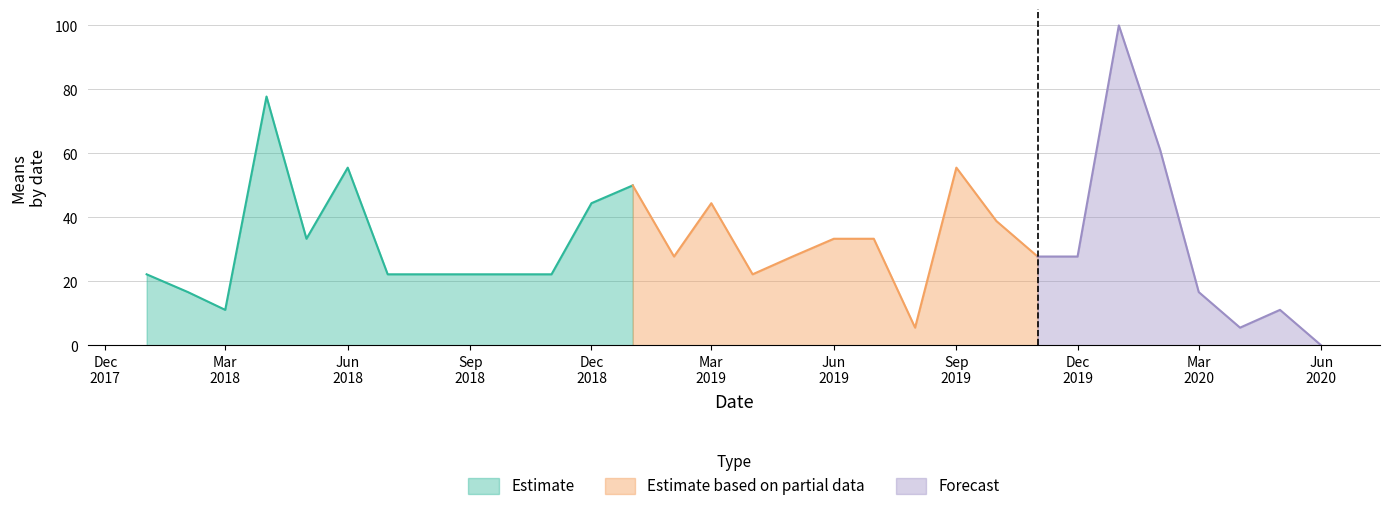

Which label corresponds to the largest value in the chart?

2020-01-01